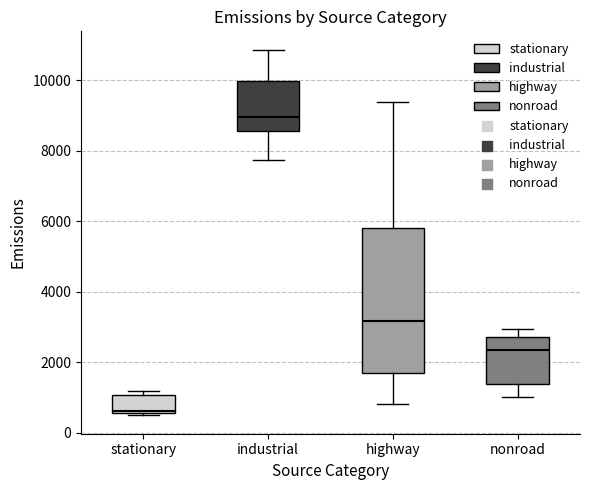

Reading left to right, read every box against the y-axis: the position of its median line, the range the box covers, and the ends of its whiskers. The values are not printed on the chart, so give them approximately, as read against the axis.

stationary: median 600 (just above the box's lower edge), box 600 to 1000, whiskers 400 to 1200
industrial: median 9000, box 8600 to 10000, whiskers 7800 to 10800
highway: median 3200, box 1600 to 5800, whiskers 800 to 9400
nonroad: median 2400, box 1400 to 2800, whiskers 1000 to 3000